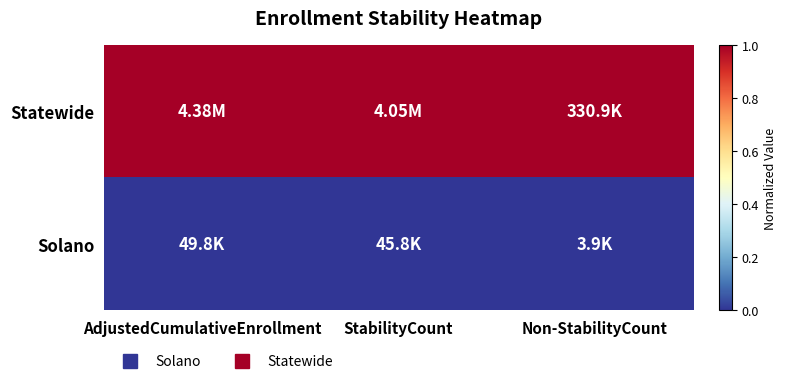

What is the total value across all series at Non-StabilityCount?

1